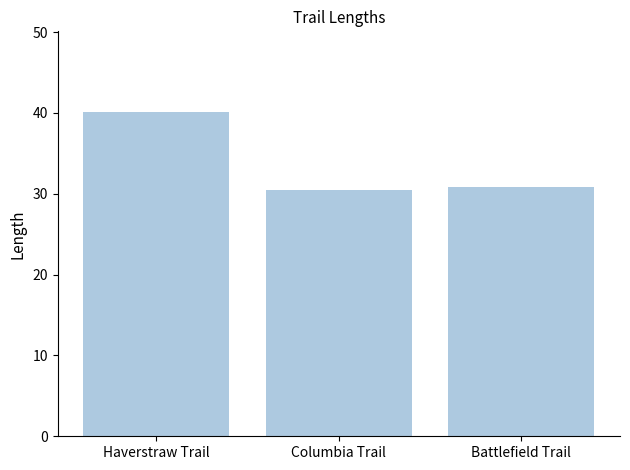

What is the minimum value shown in the chart?

30.5